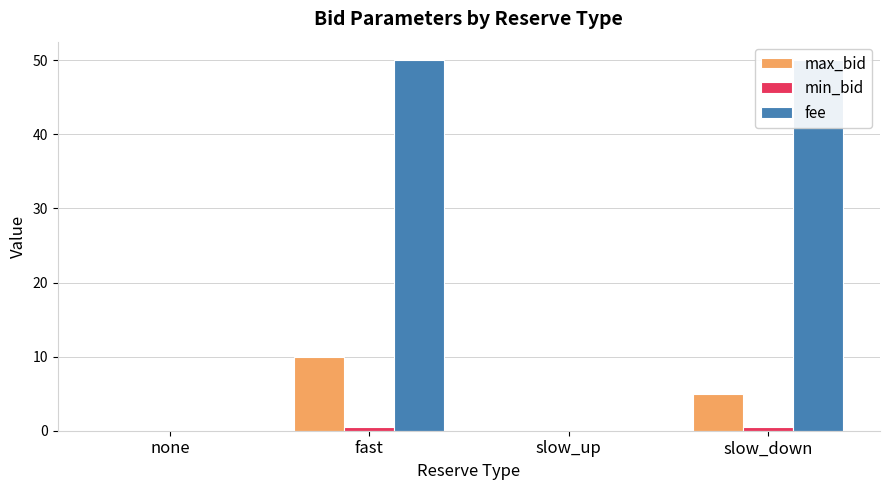

Is the value of fee at slow_up greater than the value of max_bid at none?

No